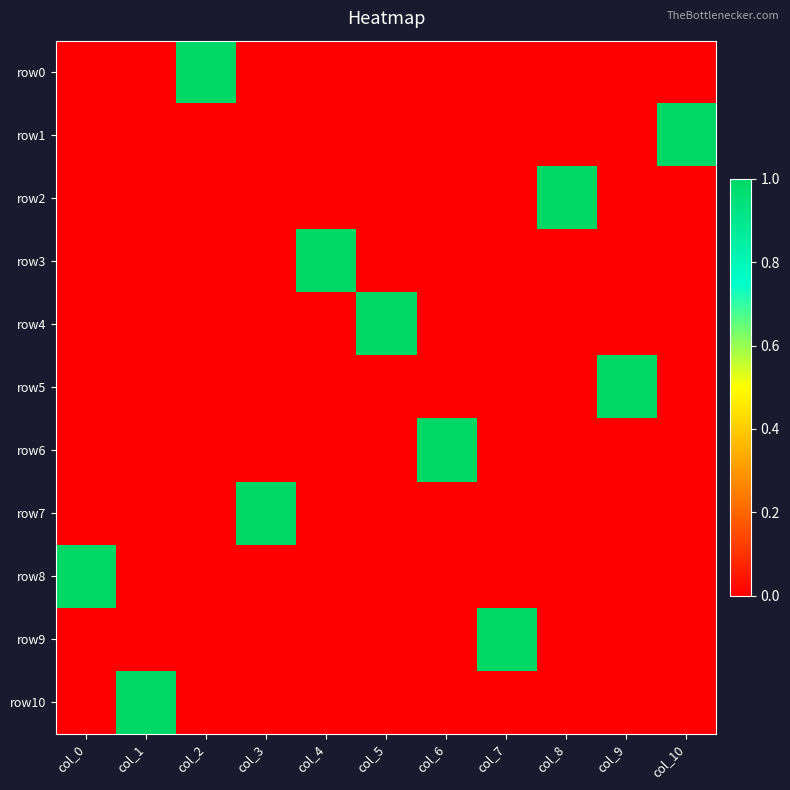

What is the maximum value shown in the chart?

1